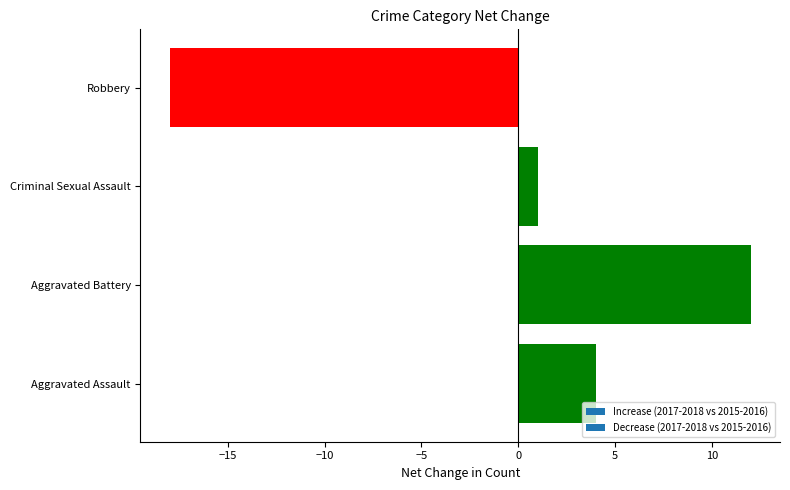

What is the change in value from Aggravated Assault to Aggravated Battery?

+8